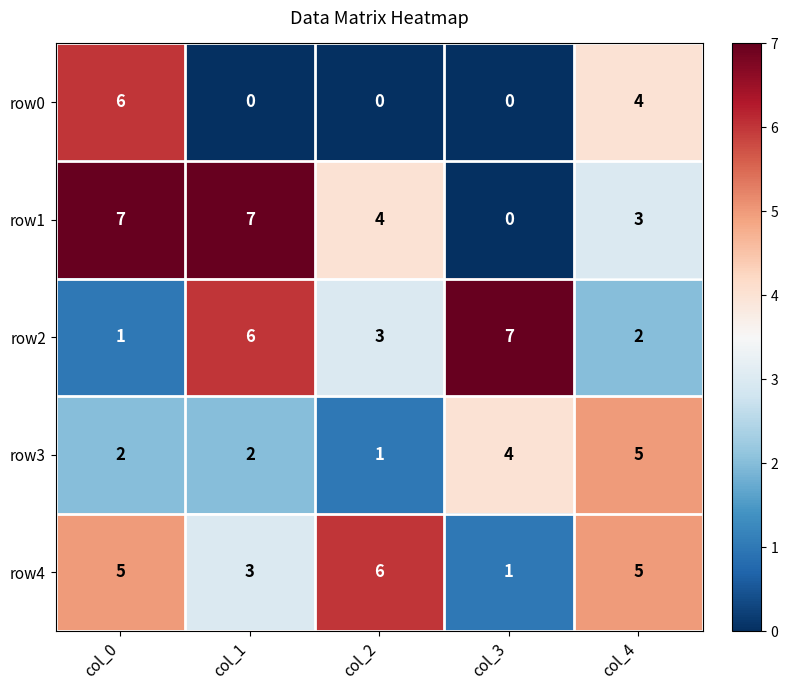

What is the highest value of the row2 series?

7